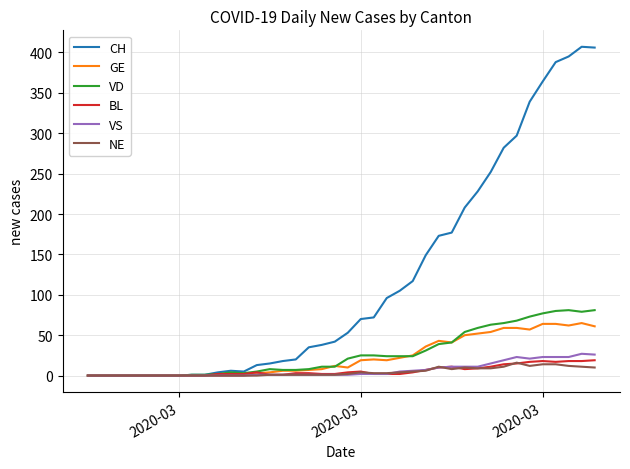

Which series has the largest total across all categories?

CH